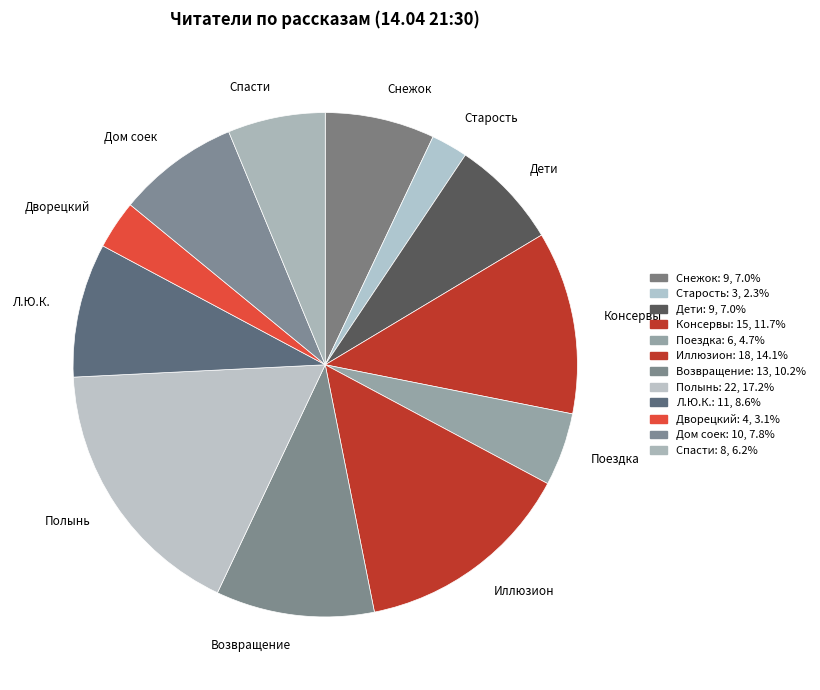

Which category has the smallest portion of the pie?

Старость